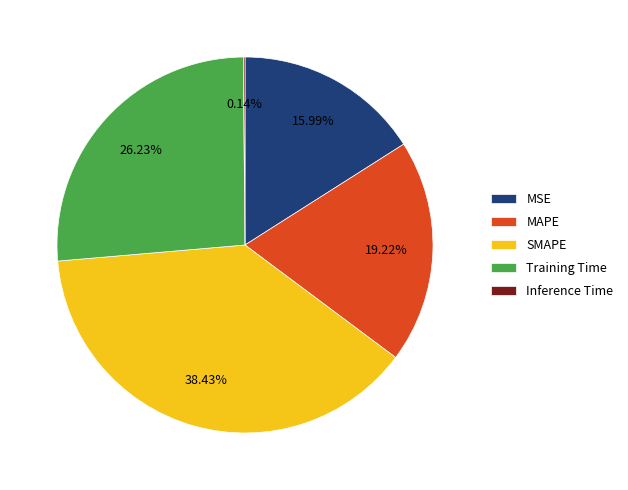

Which category has the biggest portion of the pie?

SMAPE